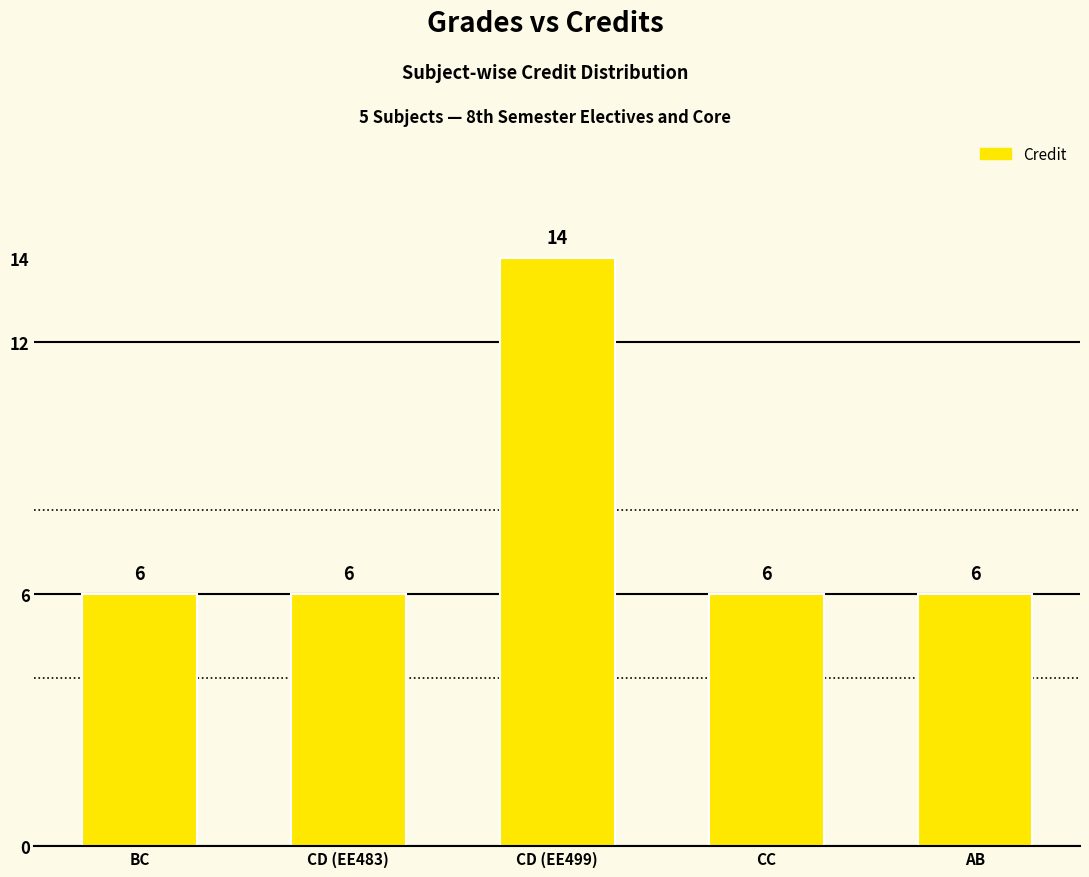

What is the change in value from BC to CD (EE499)?

+8